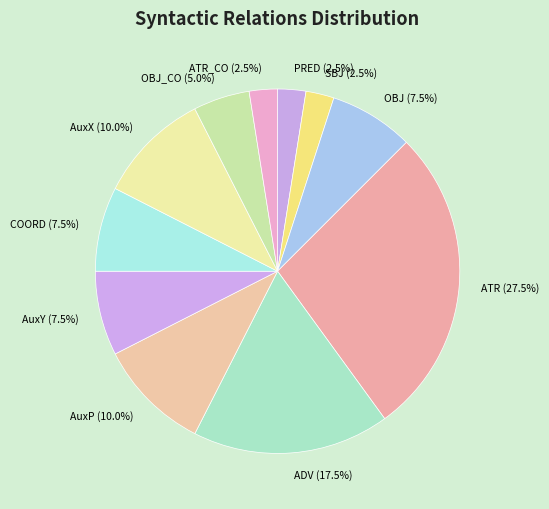

Which has a higher value, ATR_CO (2.5%) or AuxY (7.5%)?

AuxY (7.5%)